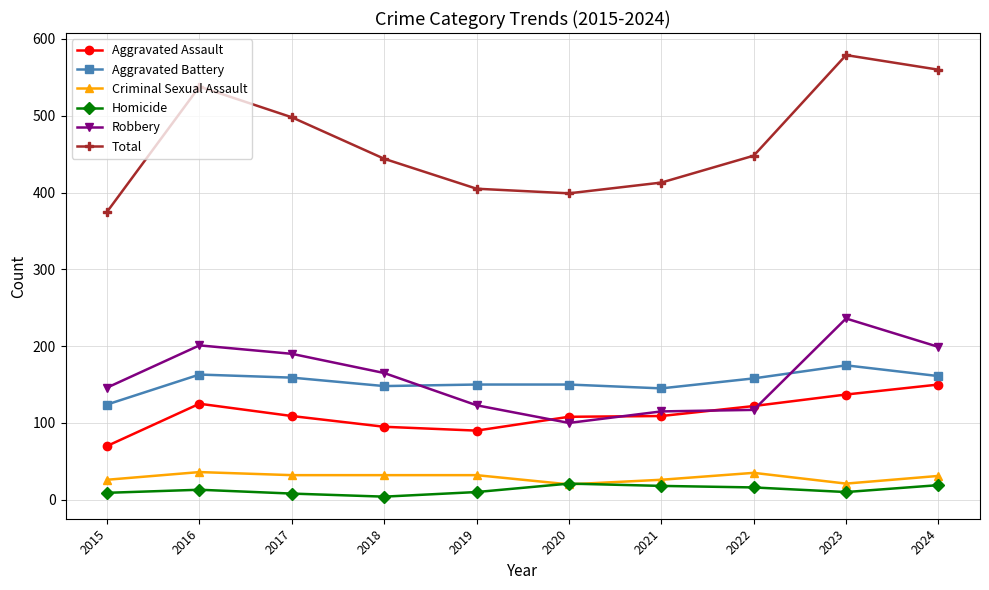

What is the maximum value shown in the chart?

579